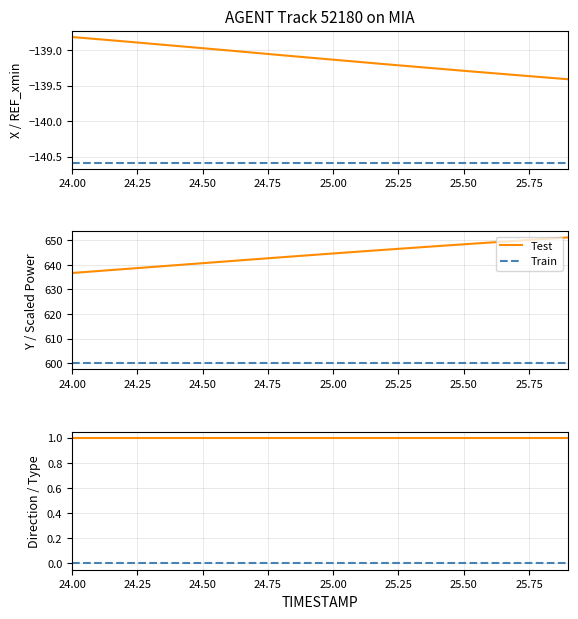

The value of Test at 24.50 is 1. True or false?

True